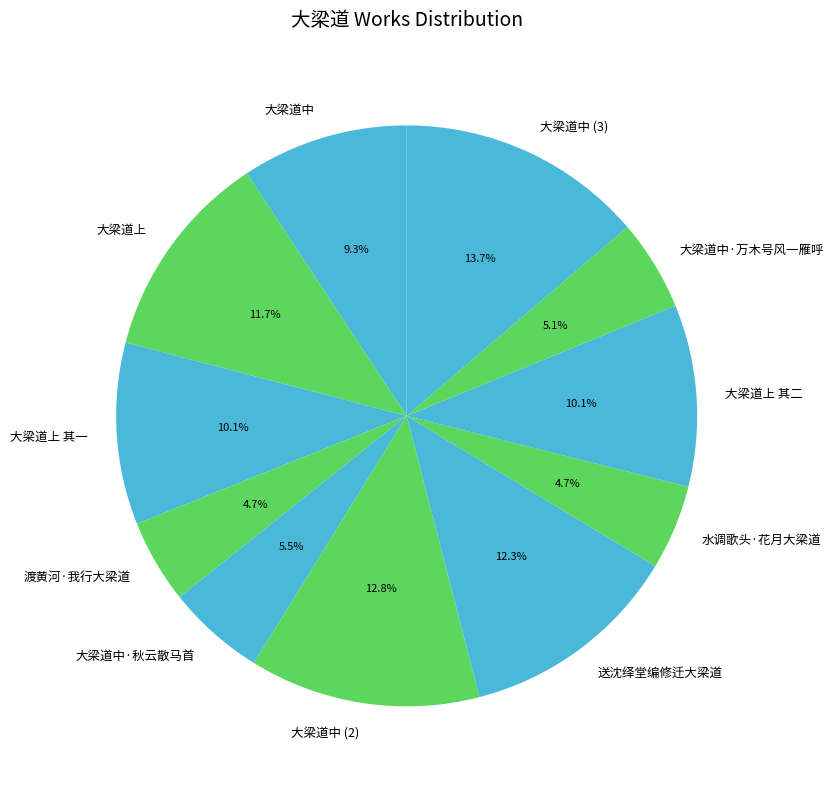

To the nearest percent, what percentage of the pie is 大梁道上 其一?

10%